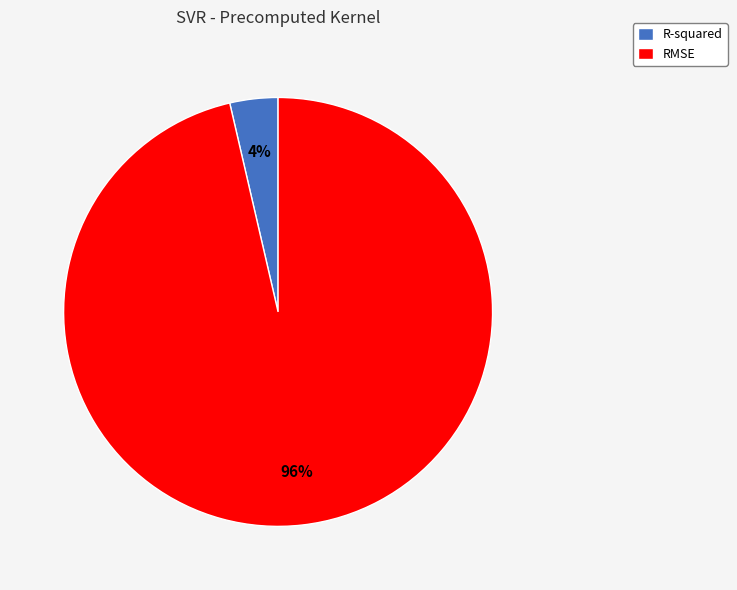

True or false: RMSE accounts for 96% of the total.

True